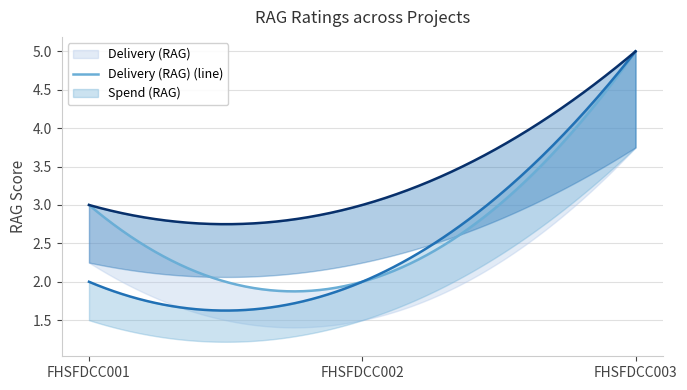

What is the difference between the second highest and minimum values in the Delivery (RAG) series?

1